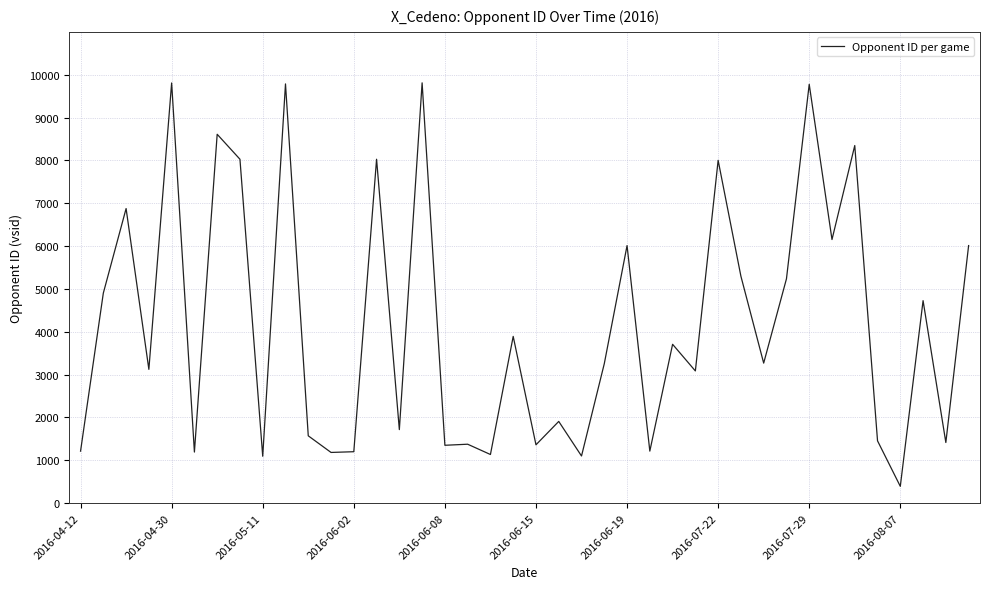

What is the maximum value shown in the chart?

9810